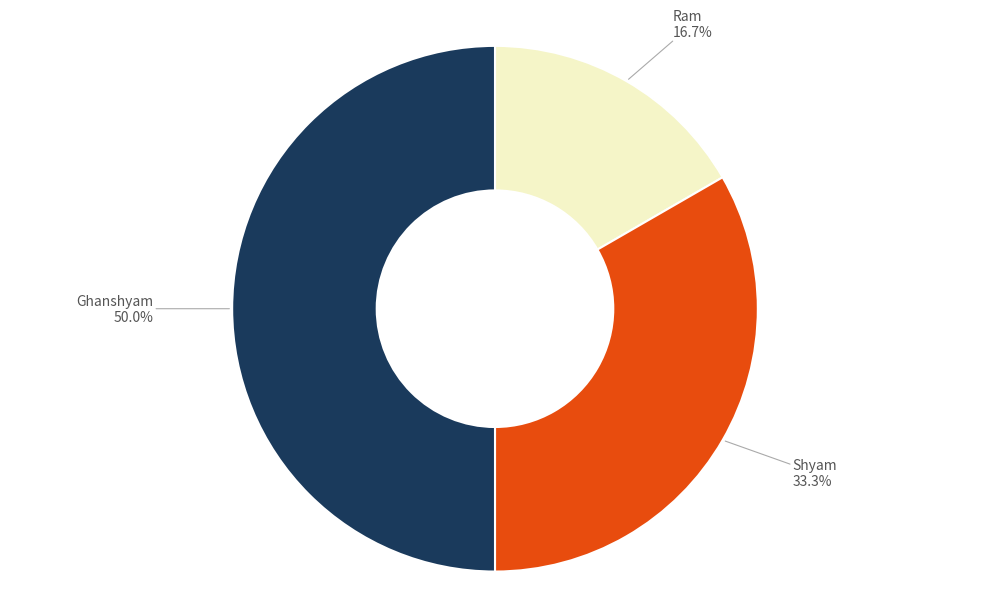

Which slice is the largest?

Ghanshyam